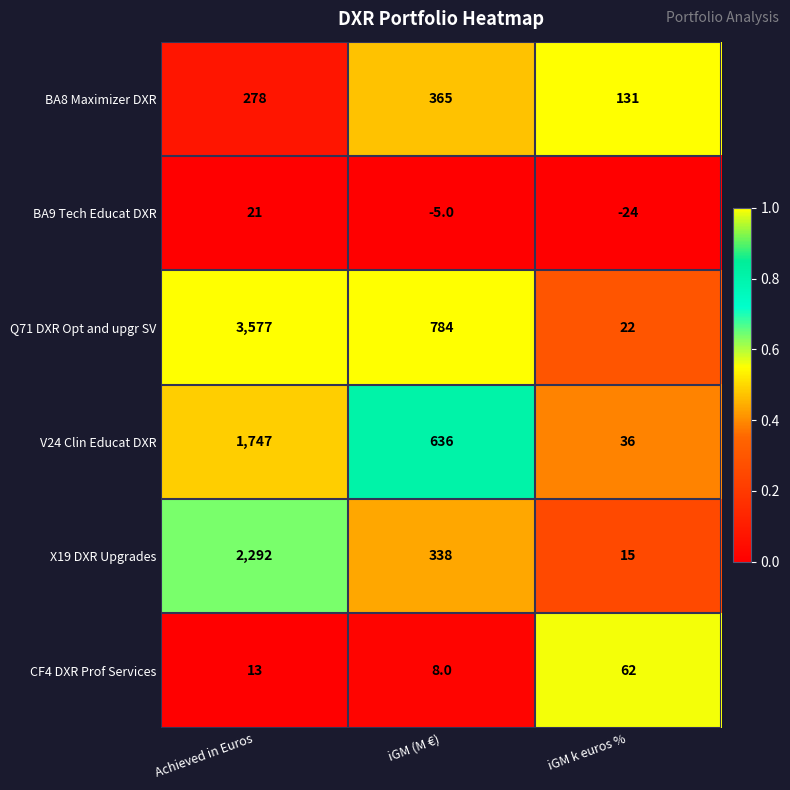

At how many categories does at least one series exceed 0?

3